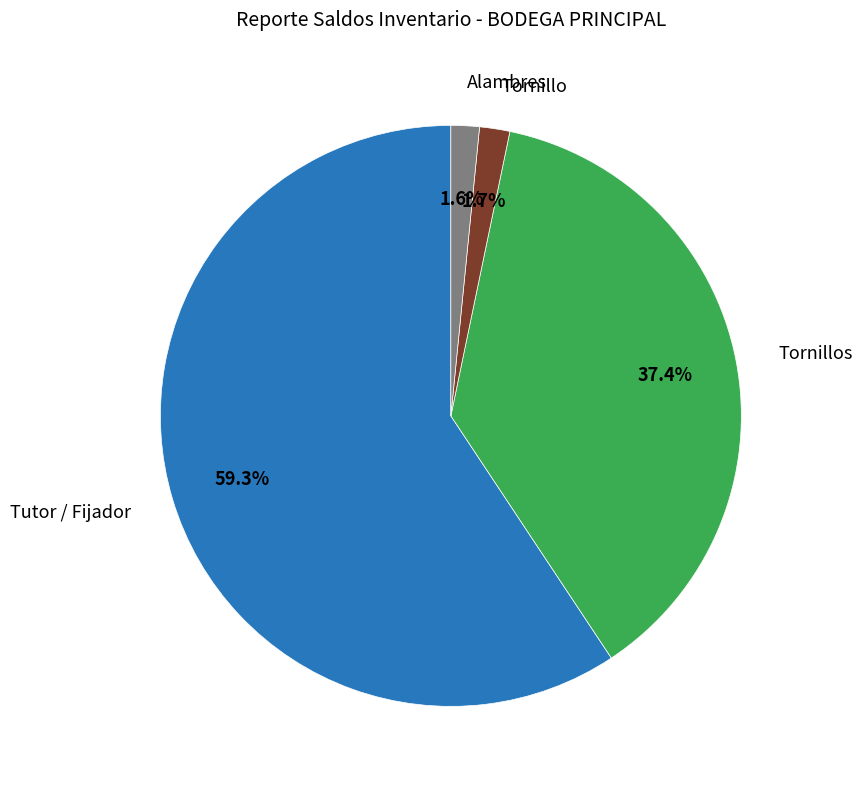

Is there a majority slice in this chart?

Yes